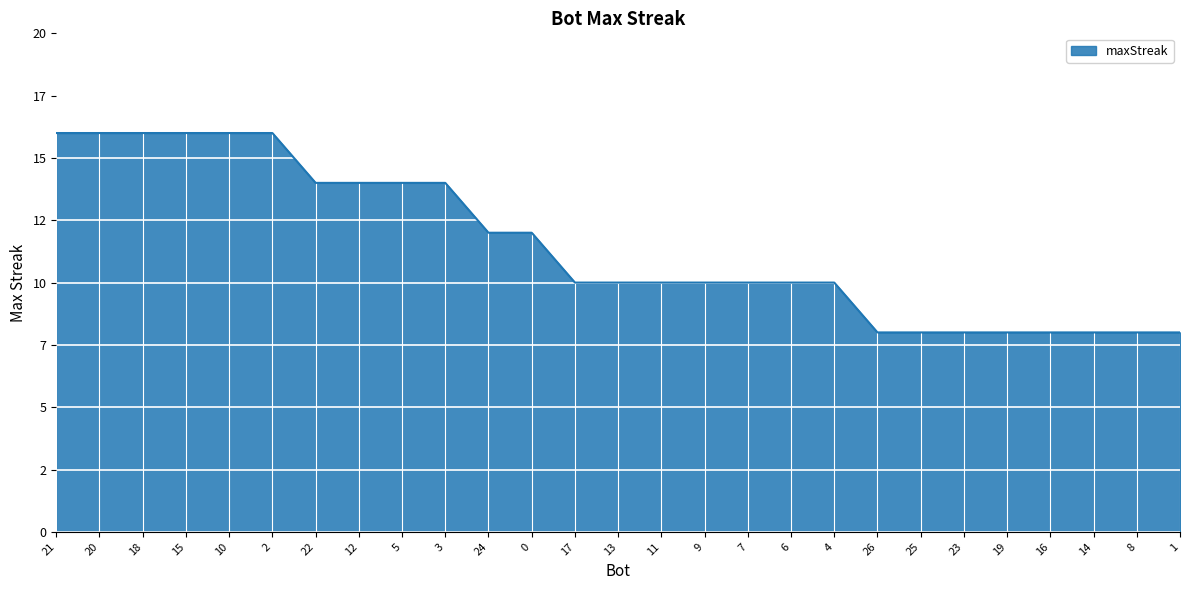

Does the chart display data point markers on the line(s)?

No